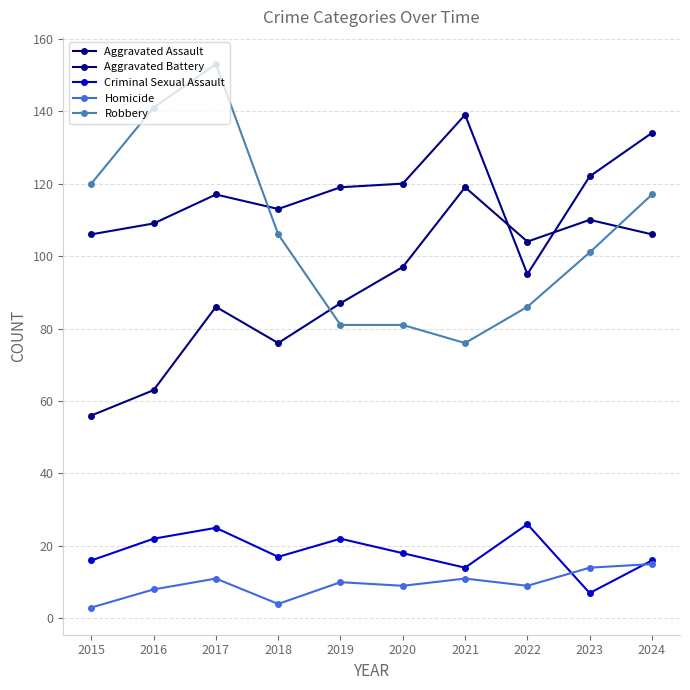

In Aggravated Assault, how many points are lower than both neighbors (excluding endpoints)?

2